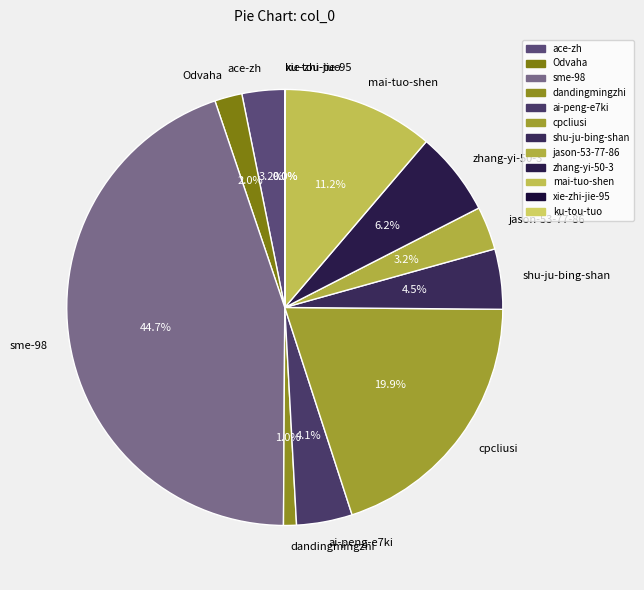

Is the sum of shu-ju-bing-shan and jason-53-77-86 greater than half?

No